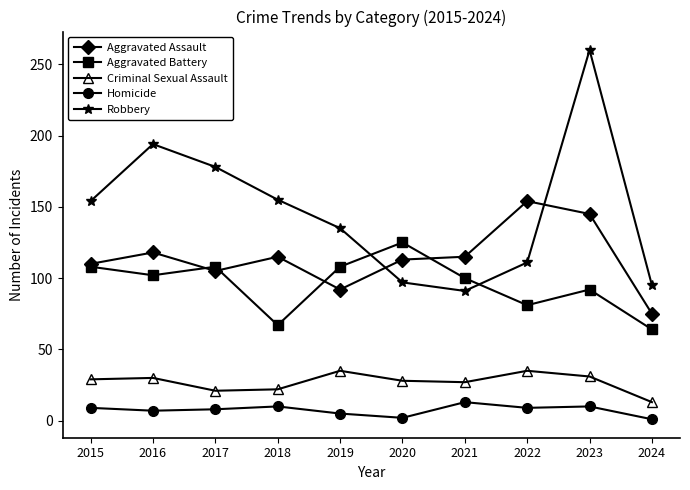

What is the difference between the second highest and minimum values in the Criminal Sexual Assault series?

22